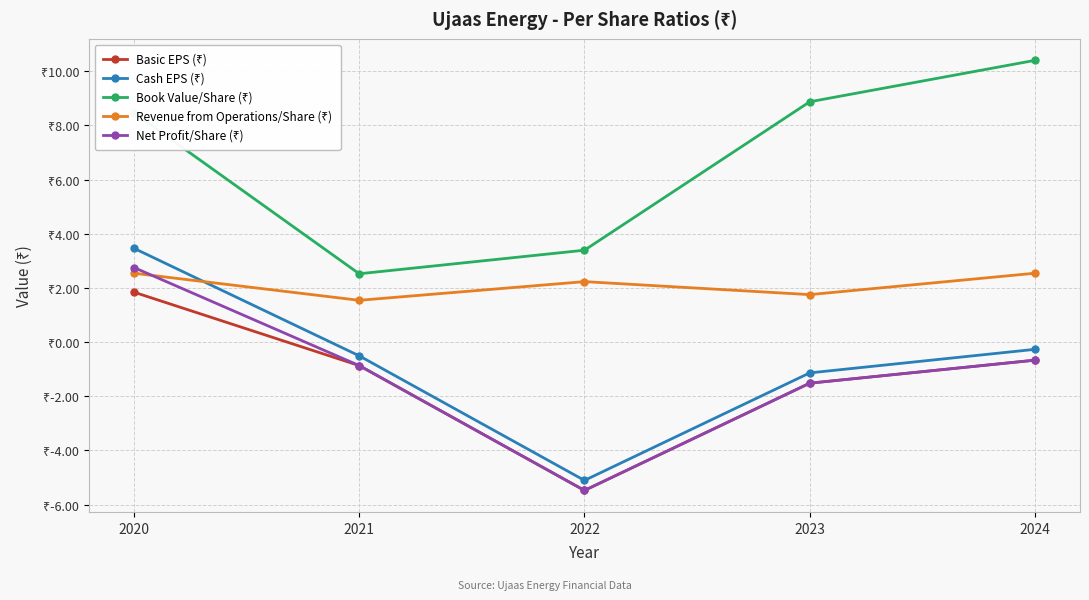

What is the value of the Basic EPS (₹) point at the 2nd from the left?

-0.9